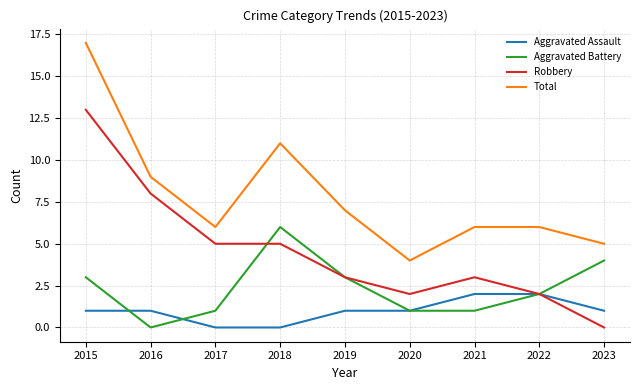

At which category does the chart reach its peak across all series?

2015